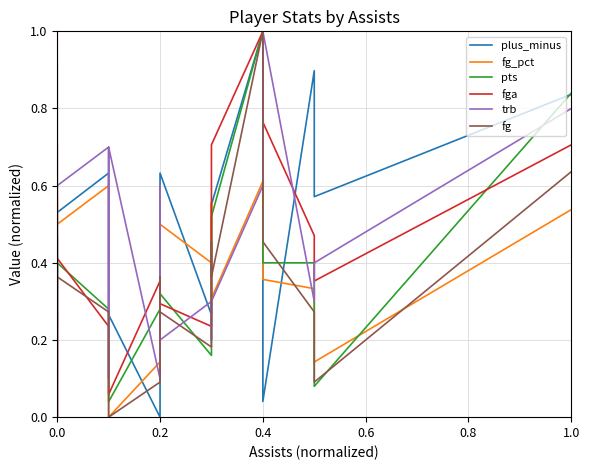

What is the value of the trb point at the 7th from the left?

0.4